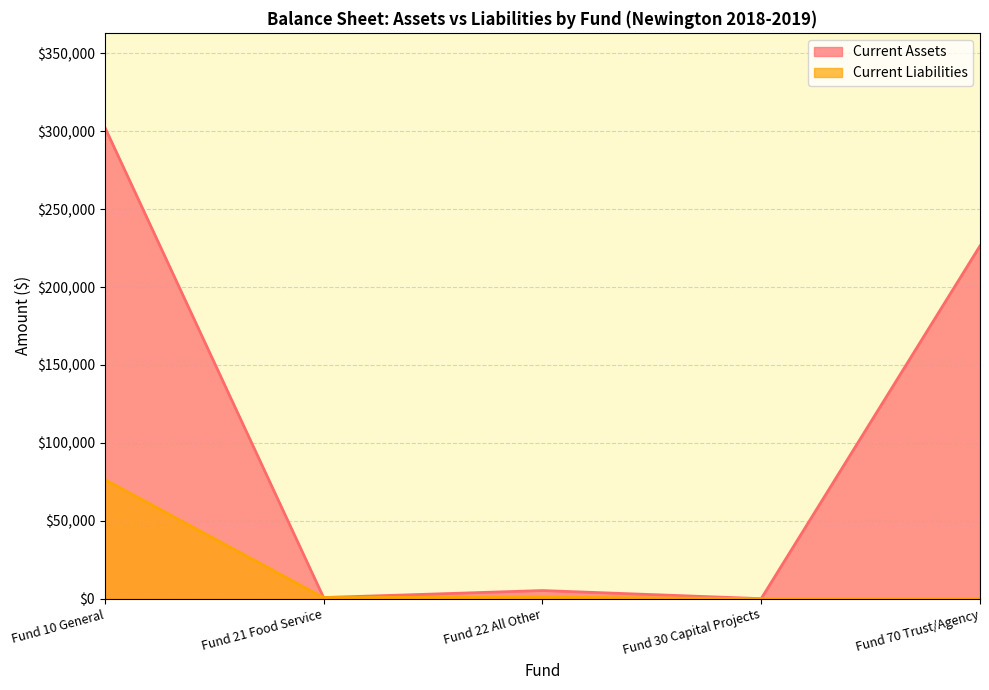

Reading right to left, transcribe all the data shown in this chart.

Current Assets: Fund 70 Trust/Agency=226423.0	Fund 30 Capital Projects=0.0	Fund 22 All Other=5200.2	Fund 21 Food Service=700.6	Fund 10 General=302654.2
Current Liabilities: Fund 70 Trust/Agency=0.0	Fund 30 Capital Projects=0.0	Fund 22 All Other=990.0	Fund 21 Food Service=700.6	Fund 10 General=76484.2